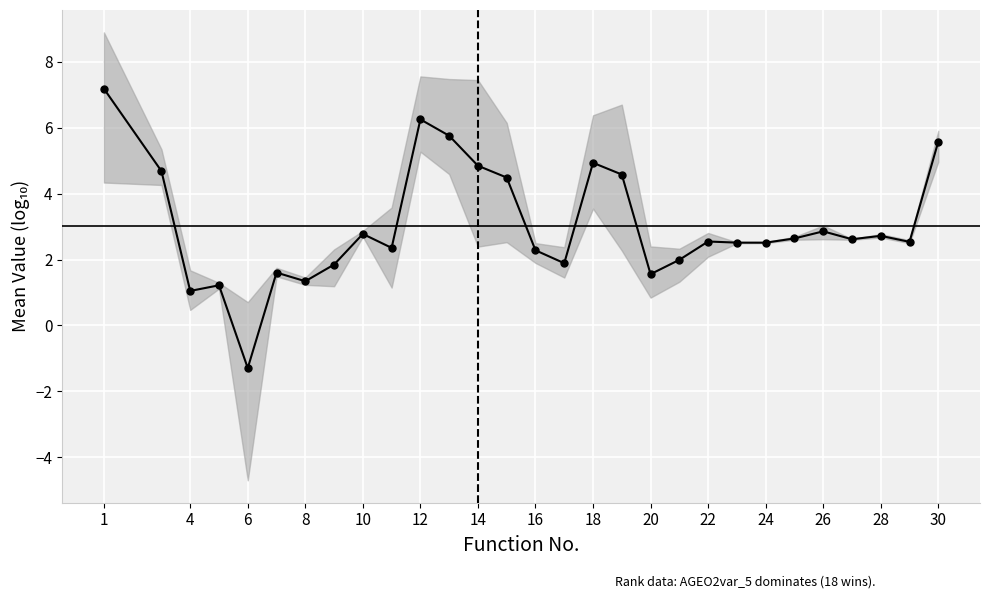

Reading left to right, what are all the values shown in this chart?

7.2	4.7	1.0	1.2	-1.3	1.6	1.3	1.8	2.8	2.4	6.3	5.8	4.8	4.5	2.3	1.9	4.9	4.6	1.6	2.0	2.5	2.5	2.5	2.6	2.9	2.6	2.7	2.5	5.6